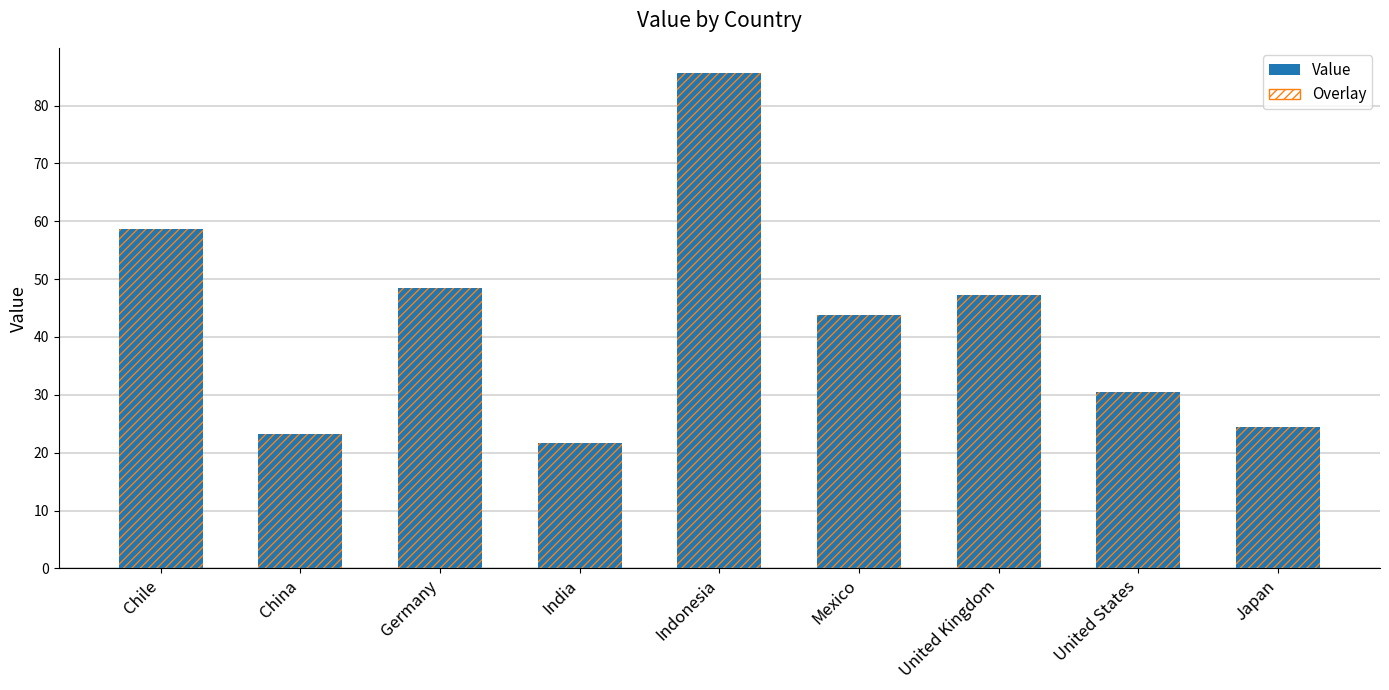

Approximately how many times larger is the value at United States compared to Indonesia?

0.4